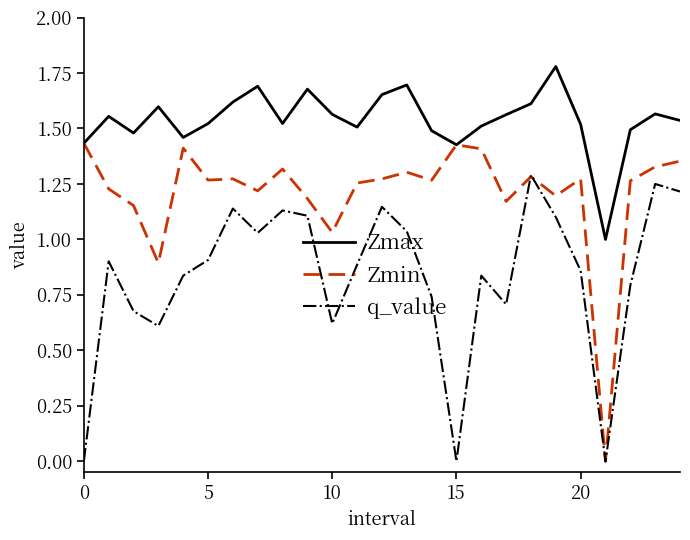

List the series in order of their overall mean, lowest first.

q_value, Zmin, Zmax